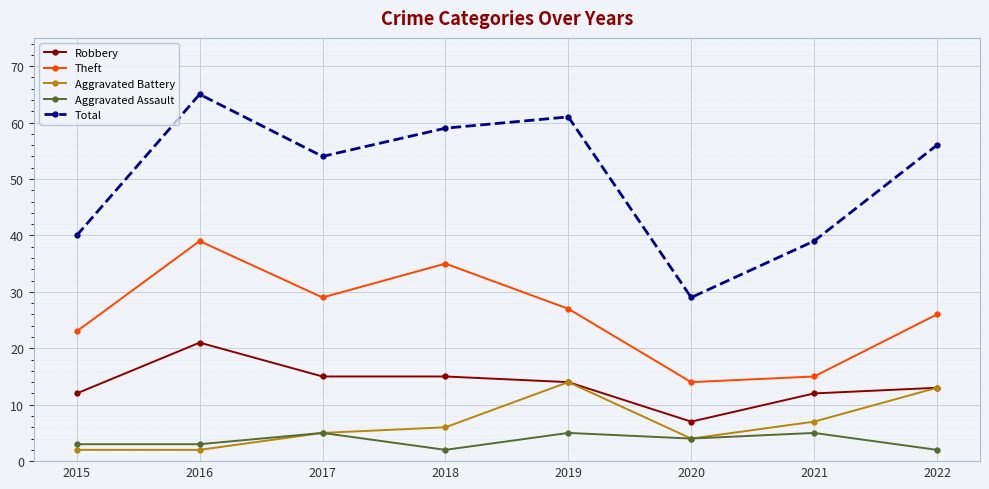

What value does the Aggravated Assault series have at 2015?

3